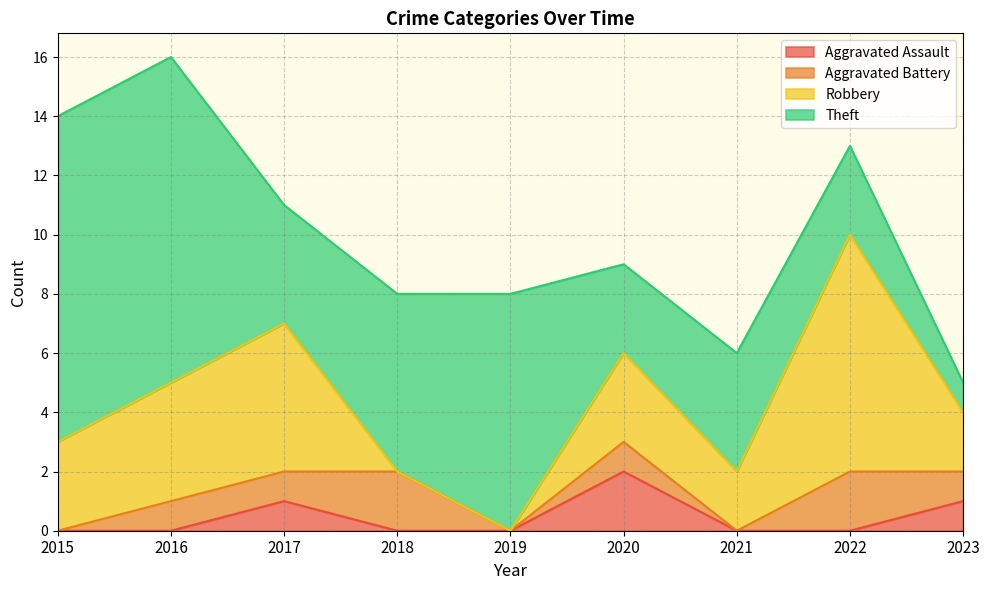

Reading left to right, list all the values displayed in this chart.

Aggravated Assault: 2015=0	2016=0	2017=1	2018=0	2019=0	2020=2	2021=0	2022=0	2023=1
Aggravated Battery: 2015=0	2016=1	2017=1	2018=2	2019=0	2020=1	2021=0	2022=2	2023=1
Robbery: 2015=3	2016=4	2017=5	2018=0	2019=0	2020=3	2021=2	2022=8	2023=2
Theft: 2015=11	2016=11	2017=4	2018=6	2019=8	2020=3	2021=4	2022=3	2023=1